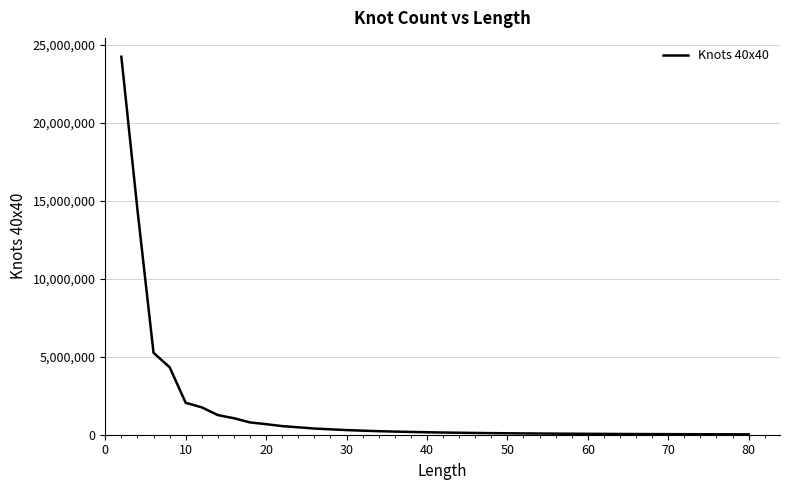

What is the greatest value displayed?

24238858